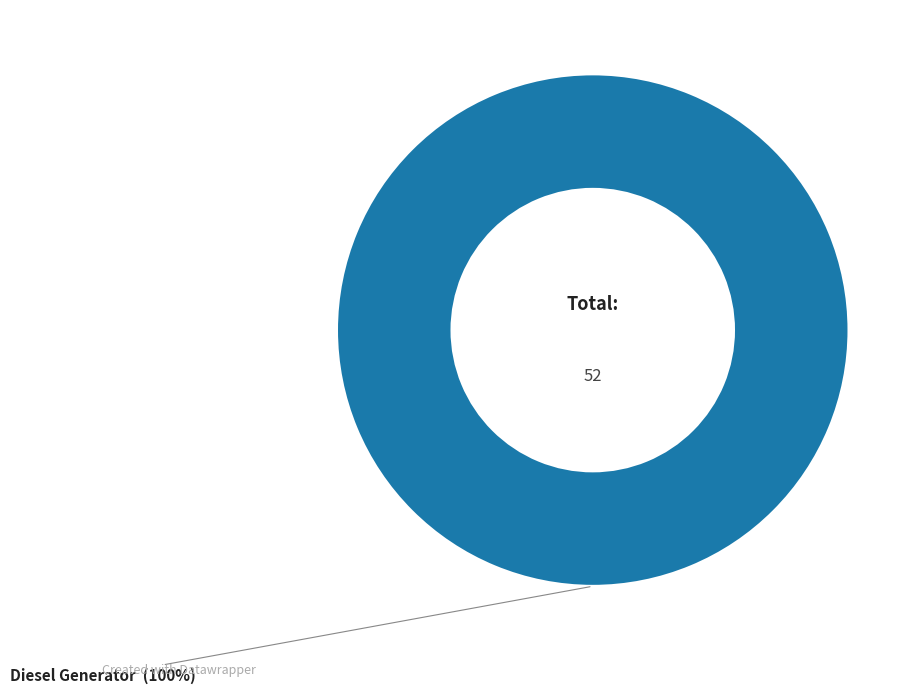

Does any single category account for the majority?

Yes